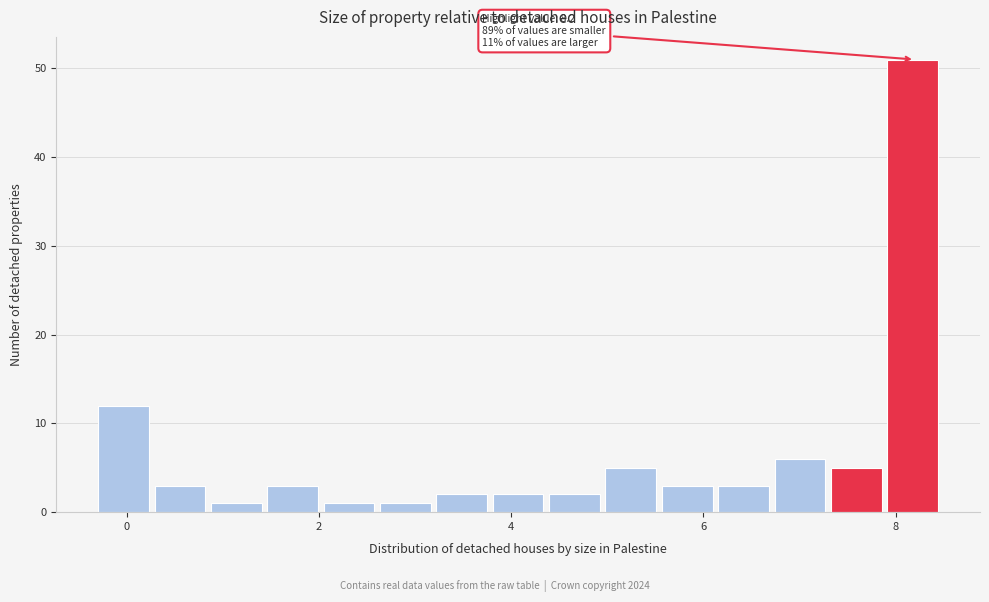

Read against the x-axis, roughly where is the centre of the tallest bar?

8.2